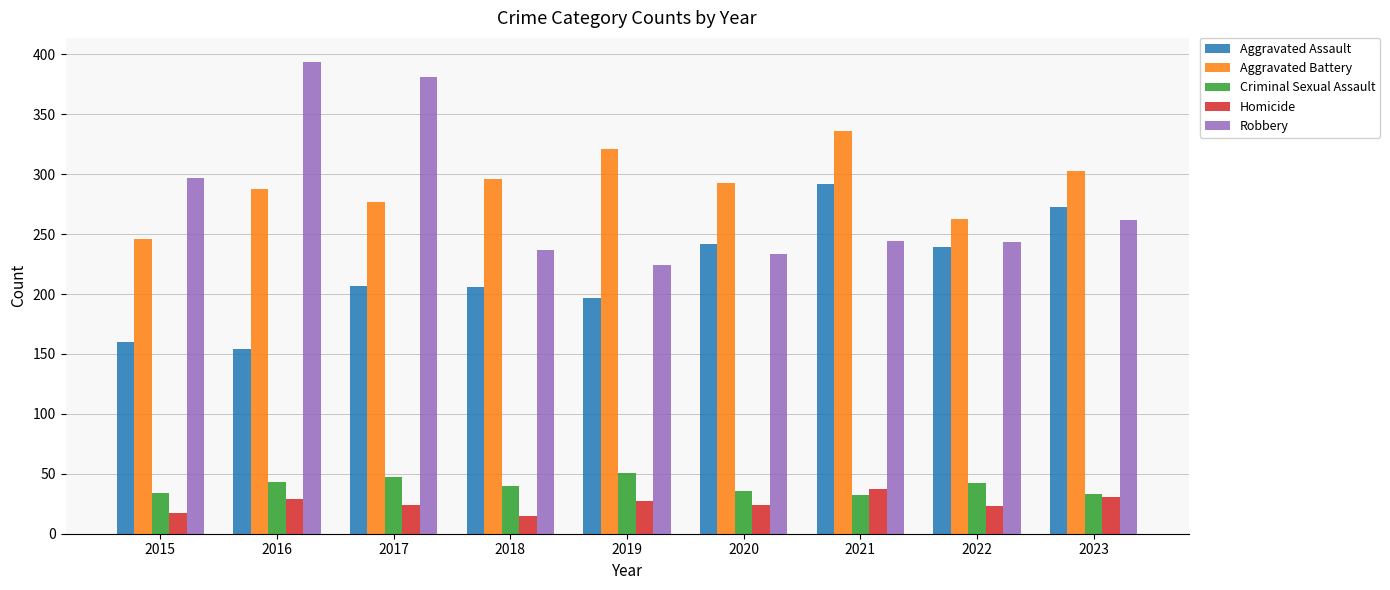

The Criminal Sexual Assault series shows 33 at 2023. True or false?

True